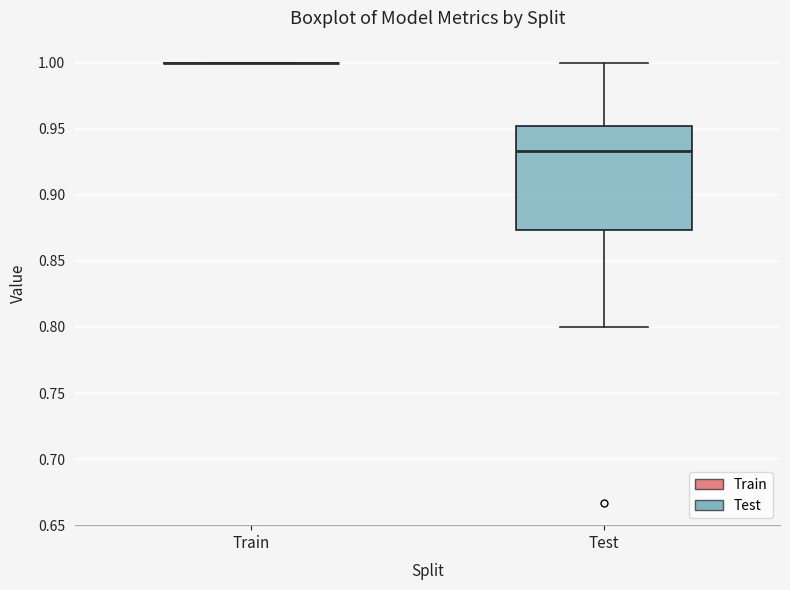

Which box is the tallest, from its lower edge to its upper edge?

Test